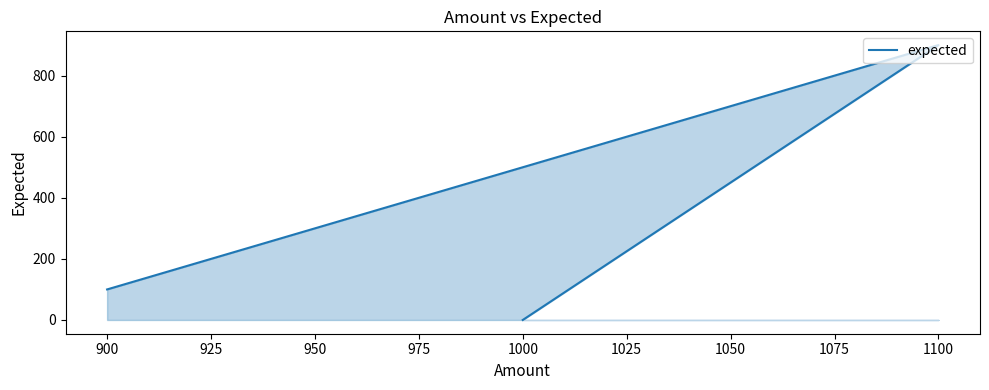

Does the chart have visible grid lines?

No